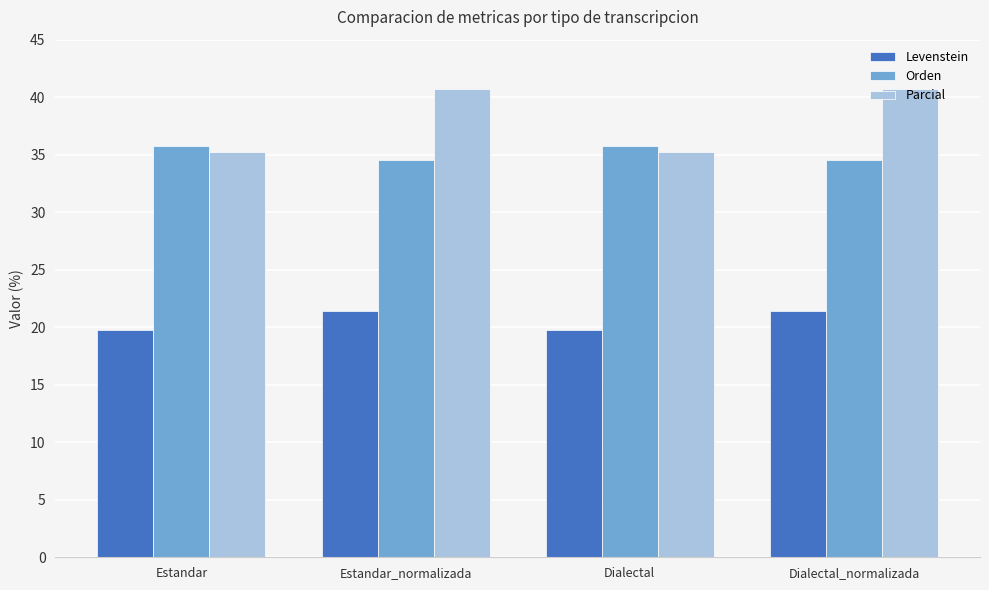

Reading left to right, transcribe all the data shown in this chart.

Levenstein: Estandar=19.8	Estandar_normalizada=21.4	Dialectal=19.8	Dialectal_normalizada=21.4
Orden: Estandar=35.7	Estandar_normalizada=34.5	Dialectal=35.7	Dialectal_normalizada=34.5
Parcial: Estandar=35.2	Estandar_normalizada=40.7	Dialectal=35.2	Dialectal_normalizada=40.7